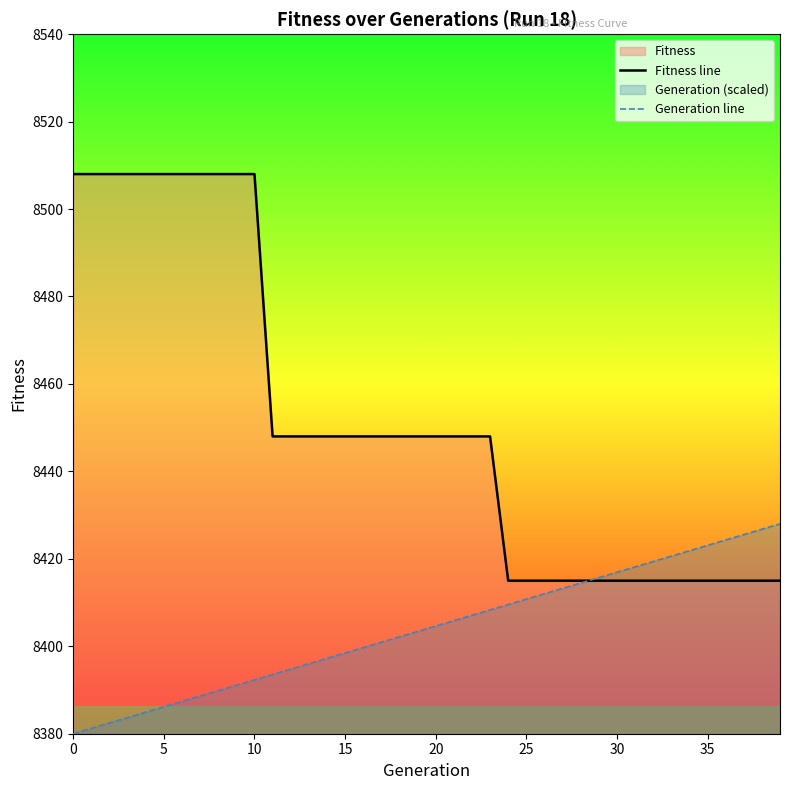

True or false: Fitness line has more than 2 points higher than both neighbors.

False